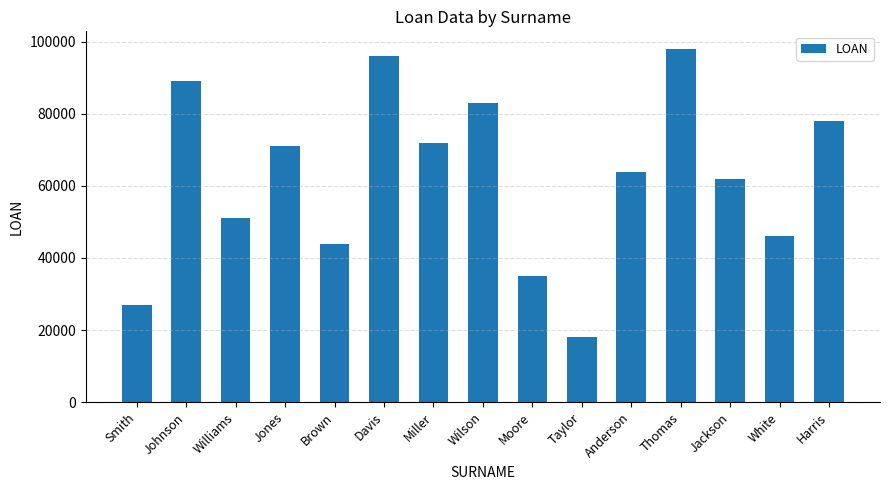

What is the value of the 5th bar from the left?

44000